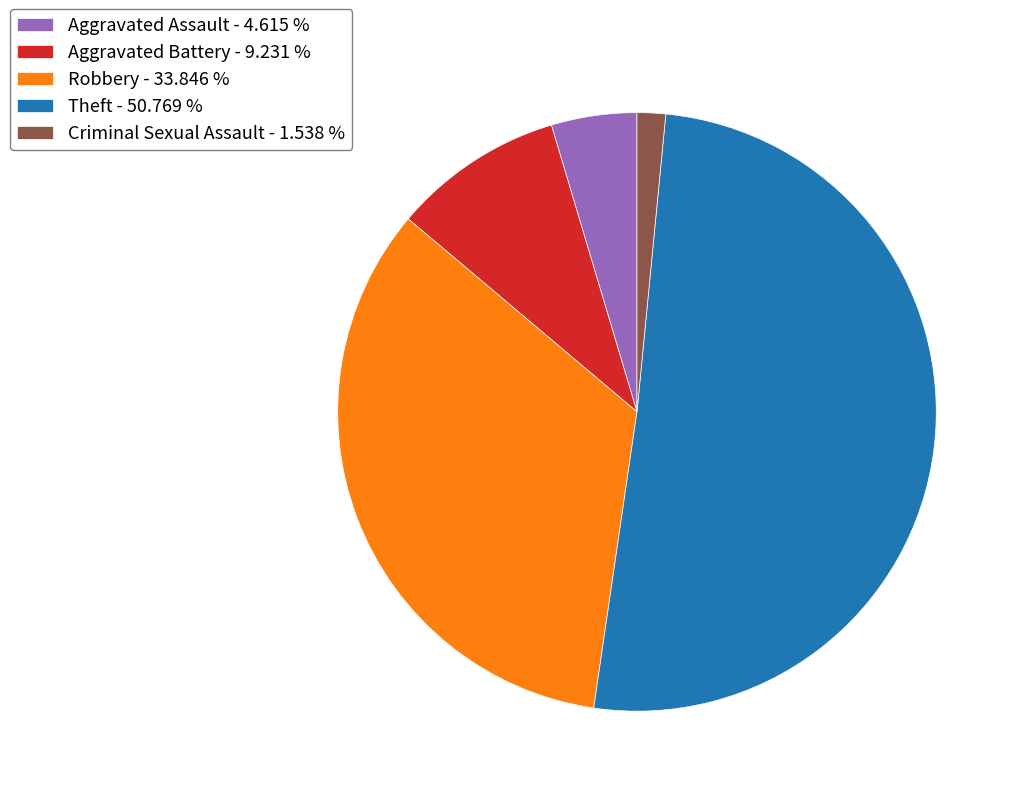

Is there any slice that represents more than half of the pie?

Yes